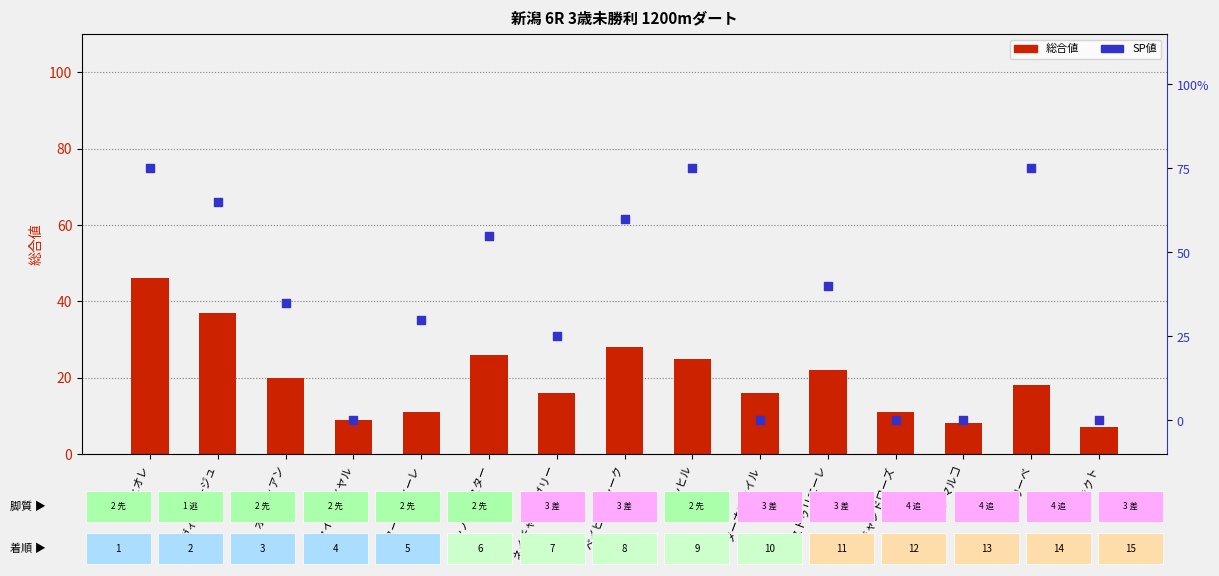

Which series has the largest Y range (max minus min)?

SP値